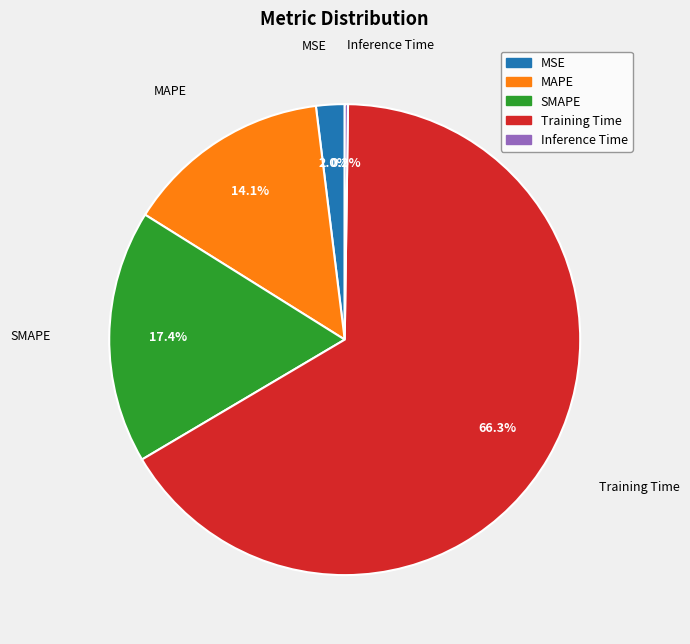

Is there any slice that represents more than half of the pie?

Yes